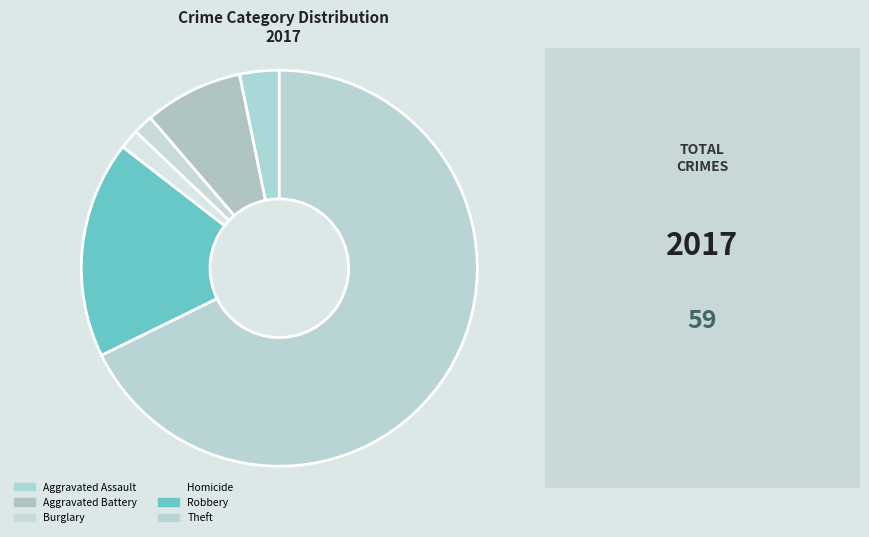

To the nearest percent, what portion does Aggravated Assault represent?

3%